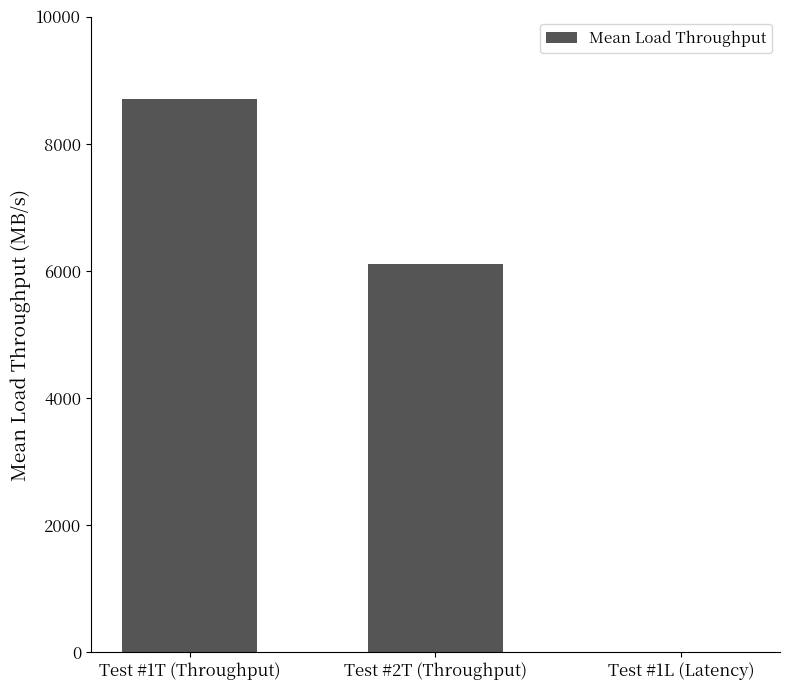

What is the sum of the values at Test #2T (Throughput) and Test #1T (Throughput)?

14814.0